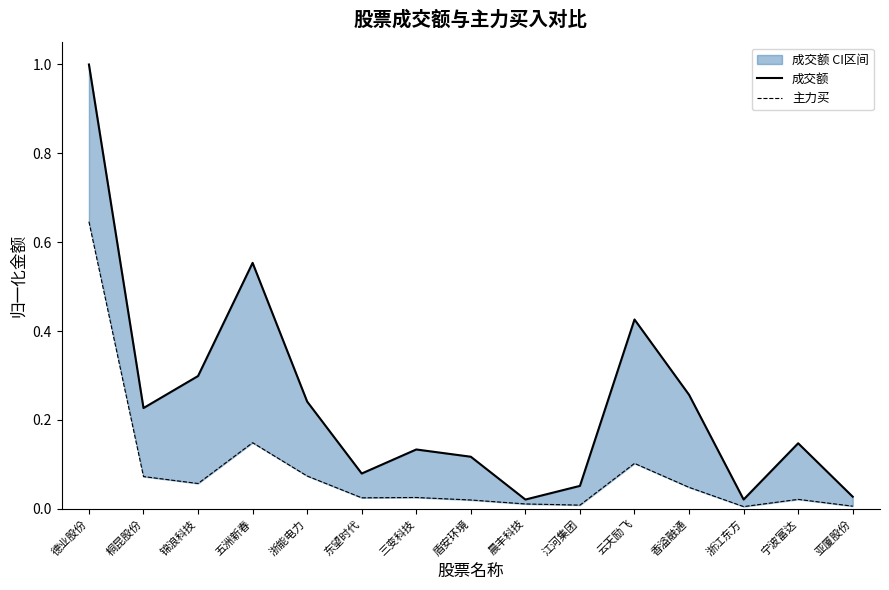

What is the label of the 11th point from the right?

浙能电力